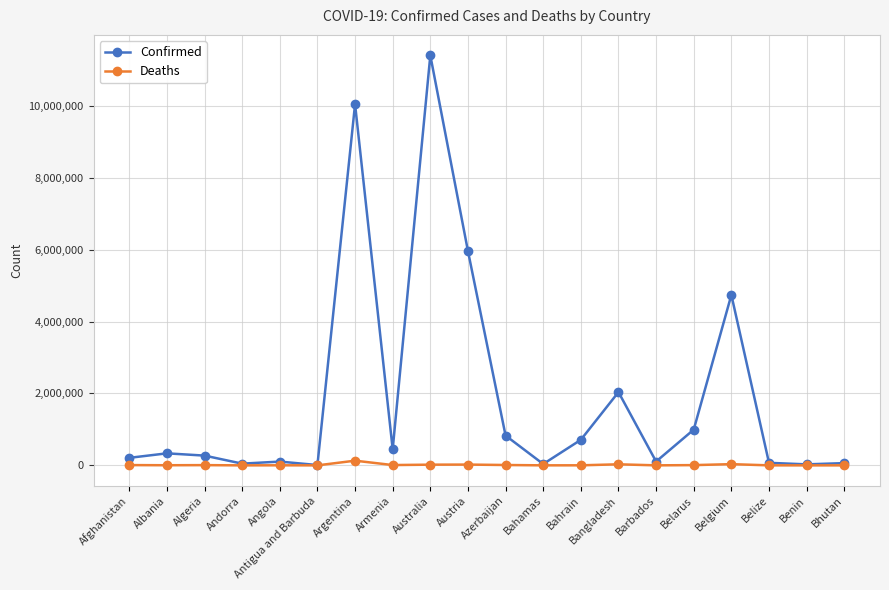

How many distinct data groups are displayed?

2